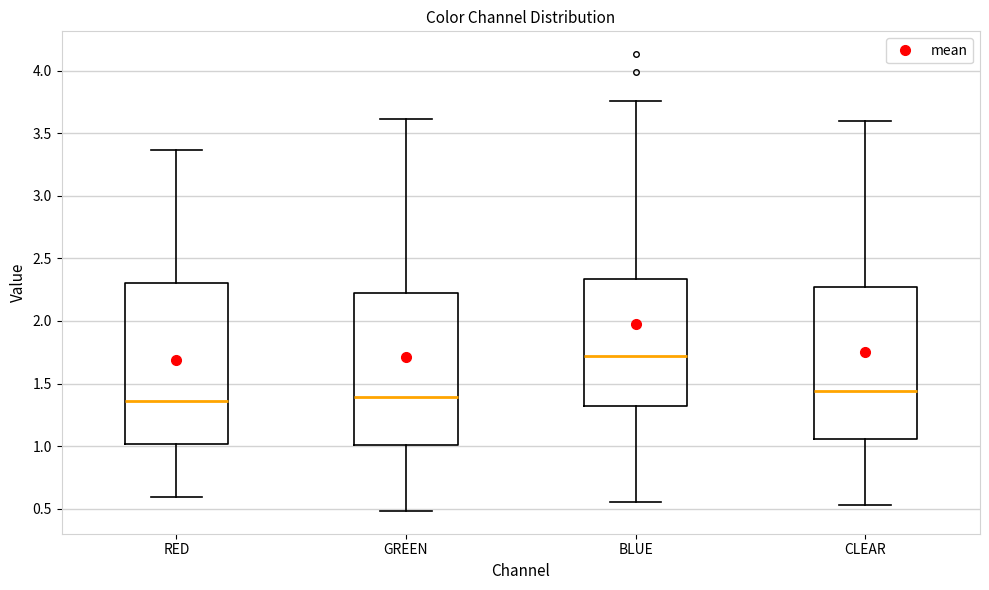

Which box has the highest median line?

BLUE